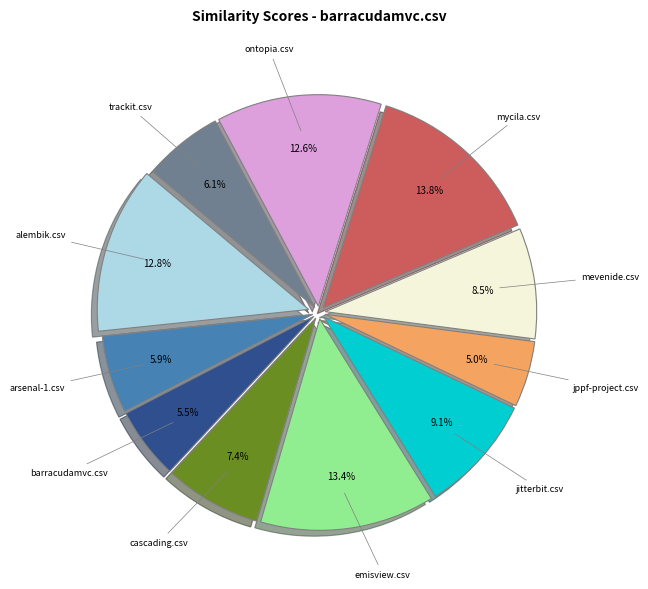

To the nearest percent, what is the difference between the largest and smallest slice percentages?

9%